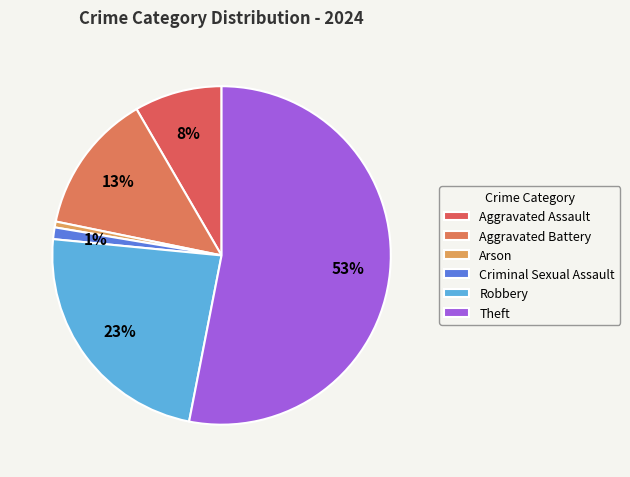

How many slices are in this pie chart?

6